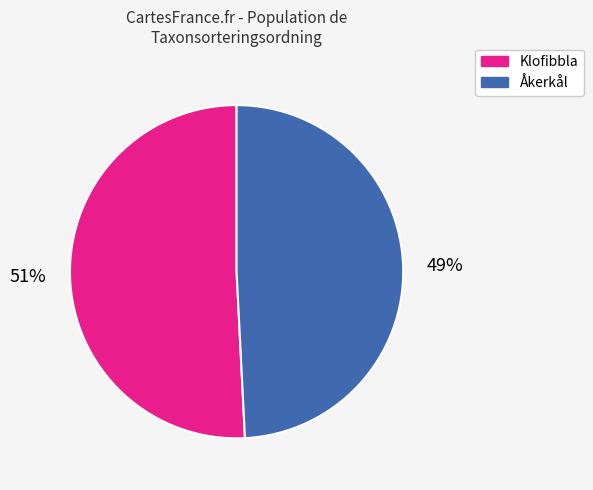

How many slices are in this pie chart?

2